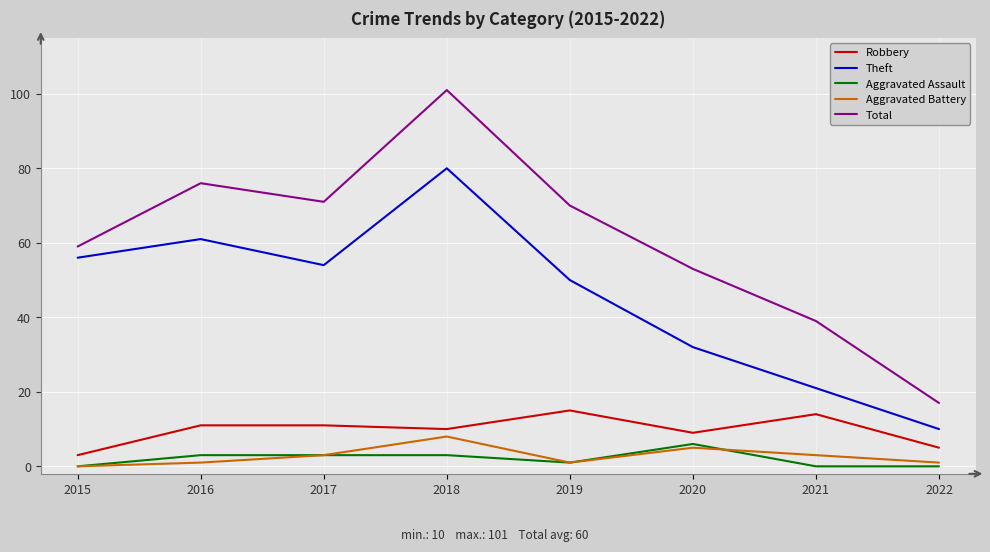

Rank the series by their maximum value, from lowest to highest.

Aggravated Assault, Aggravated Battery, Robbery, Theft, Total